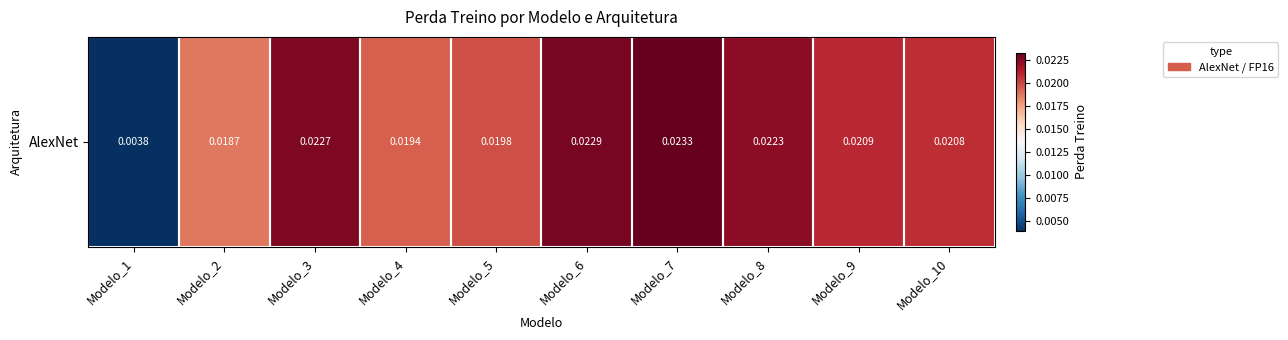

Which has a higher value, Modelo_4 or Modelo_6?

Modelo_6